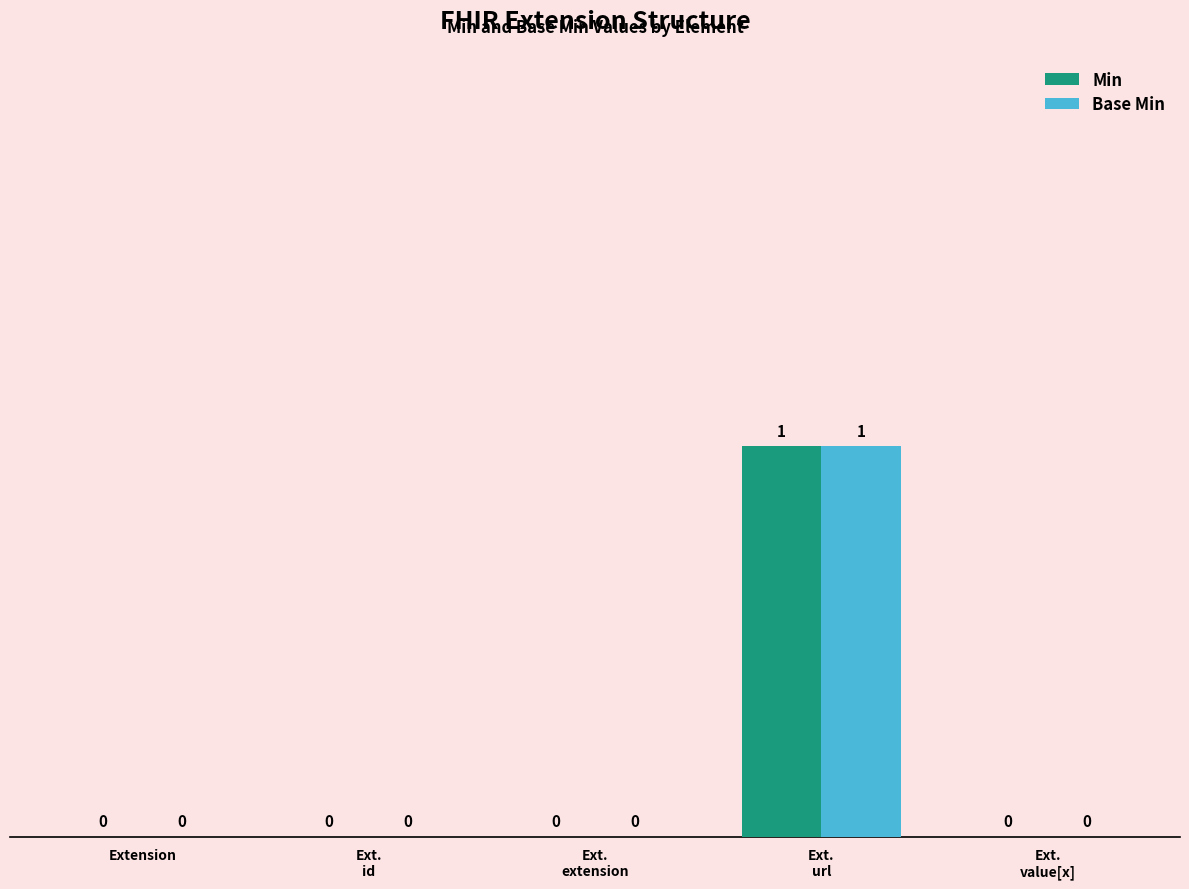

What is the maximum value shown in the chart?

1